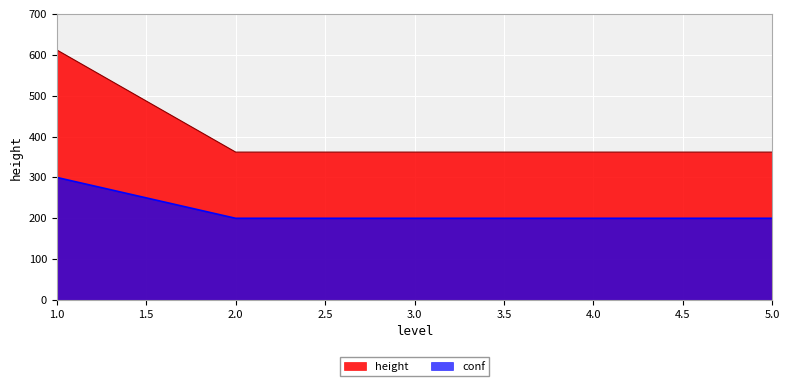

What is the maximum value shown in the chart?

612